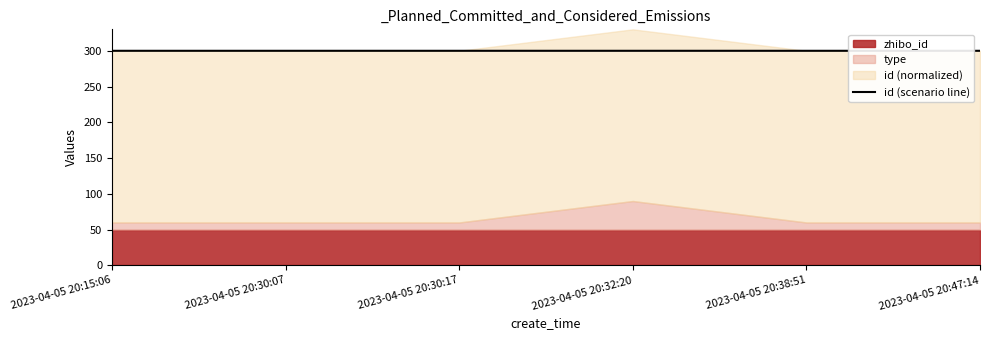

What is the minimum value for id (scenario line)?

300.0